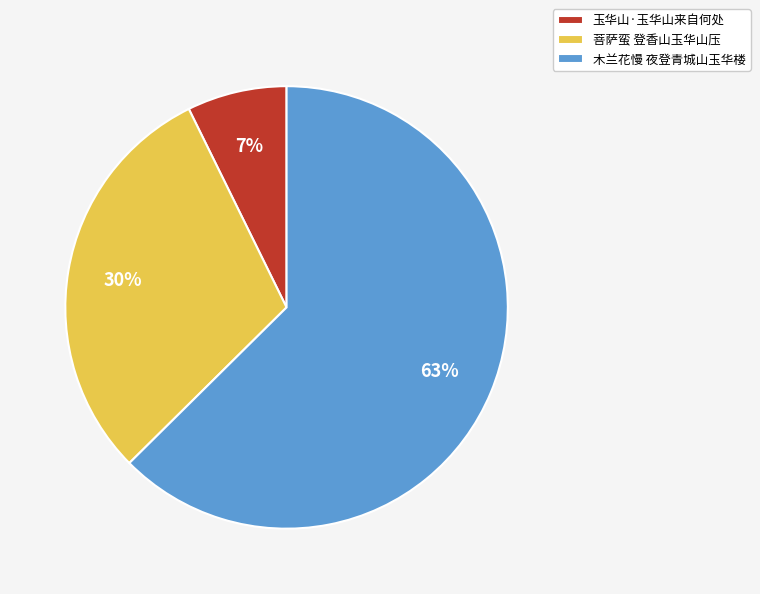

How many slices are in this pie chart?

3